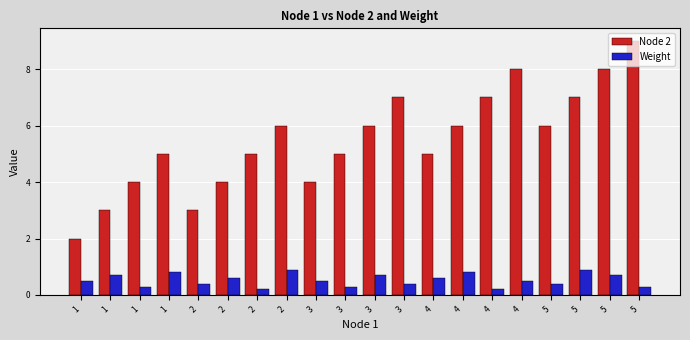

Reading left to right, transcribe all the data shown in this chart.

Node 2: 2.0	3.0	4.0	5.0	3.0	4.0	5.0	6.0	4.0	5.0	6.0	7.0	5.0	6.0	7.0	8.0	6.0	7.0	8.0	9.0
Weight: 0.5	0.7	0.3	0.8	0.4	0.6	0.2	0.9	0.5	0.3	0.7	0.4	0.6	0.8	0.2	0.5	0.4	0.9	0.7	0.3